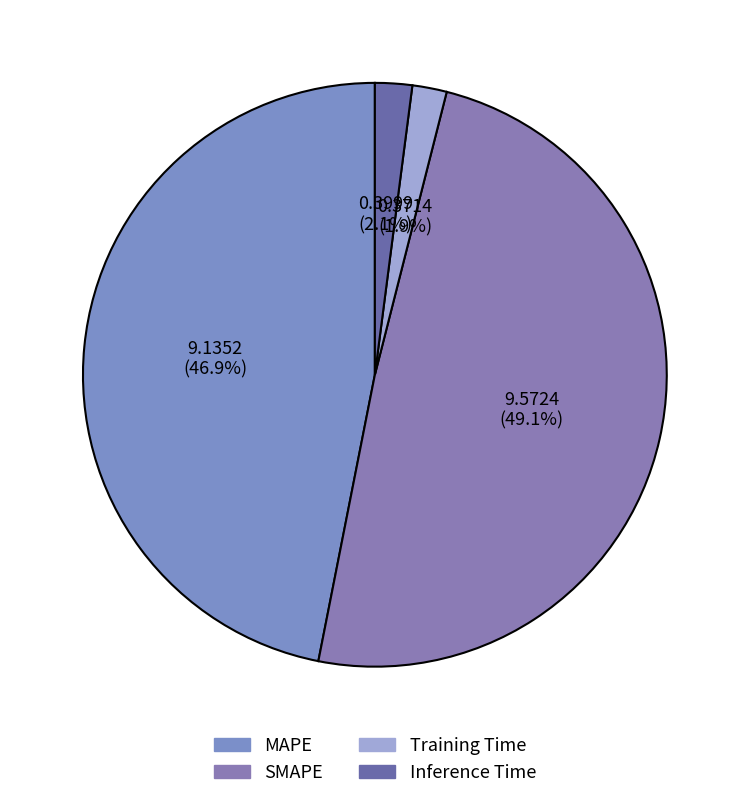

Is the sum of Inference Time and Training Time greater than half?

No